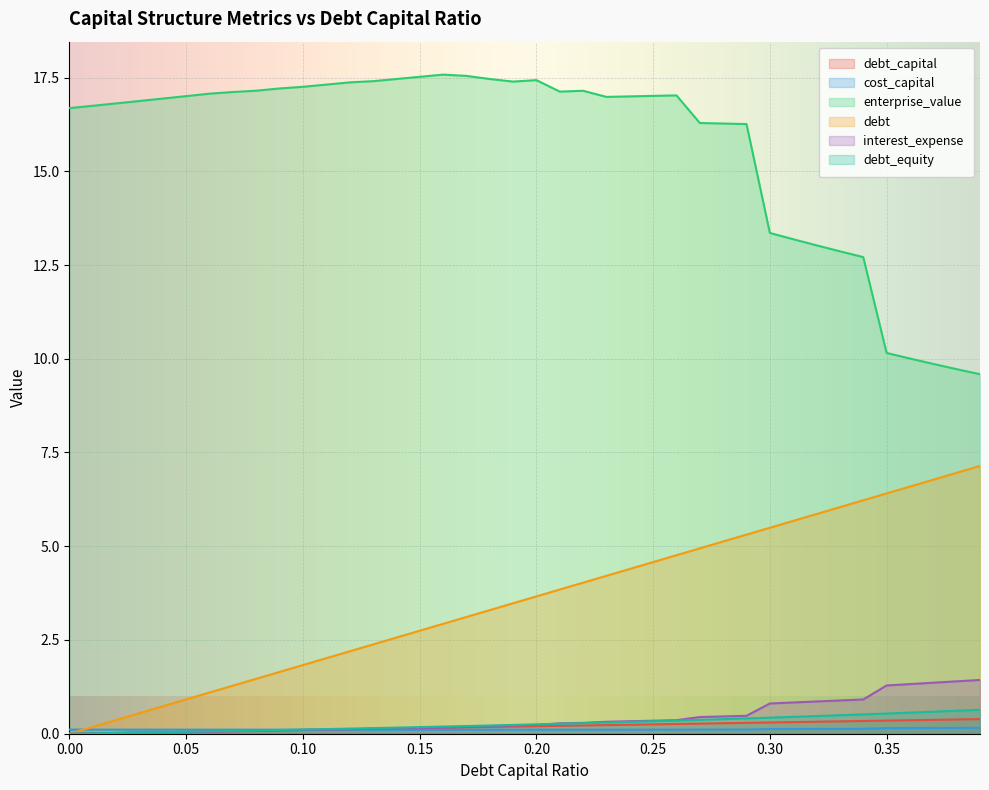

What position from the left is 0.07?

8